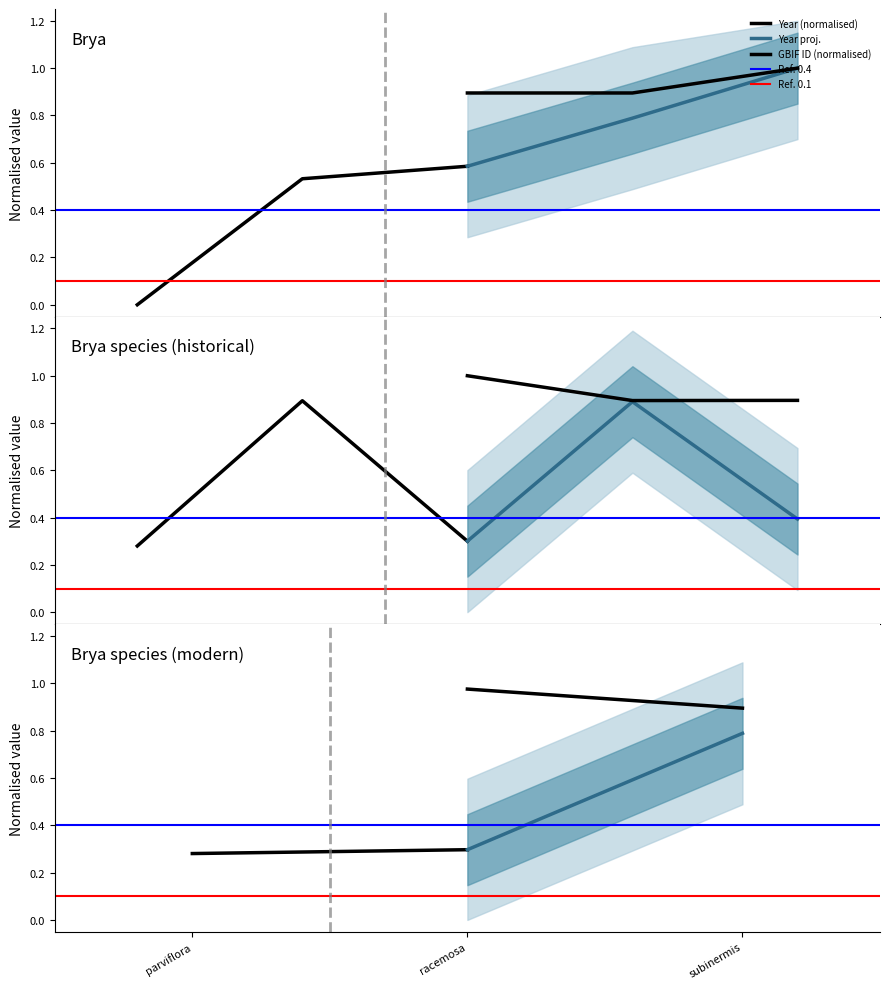

What is the total value across all series at racemosa?

2.5